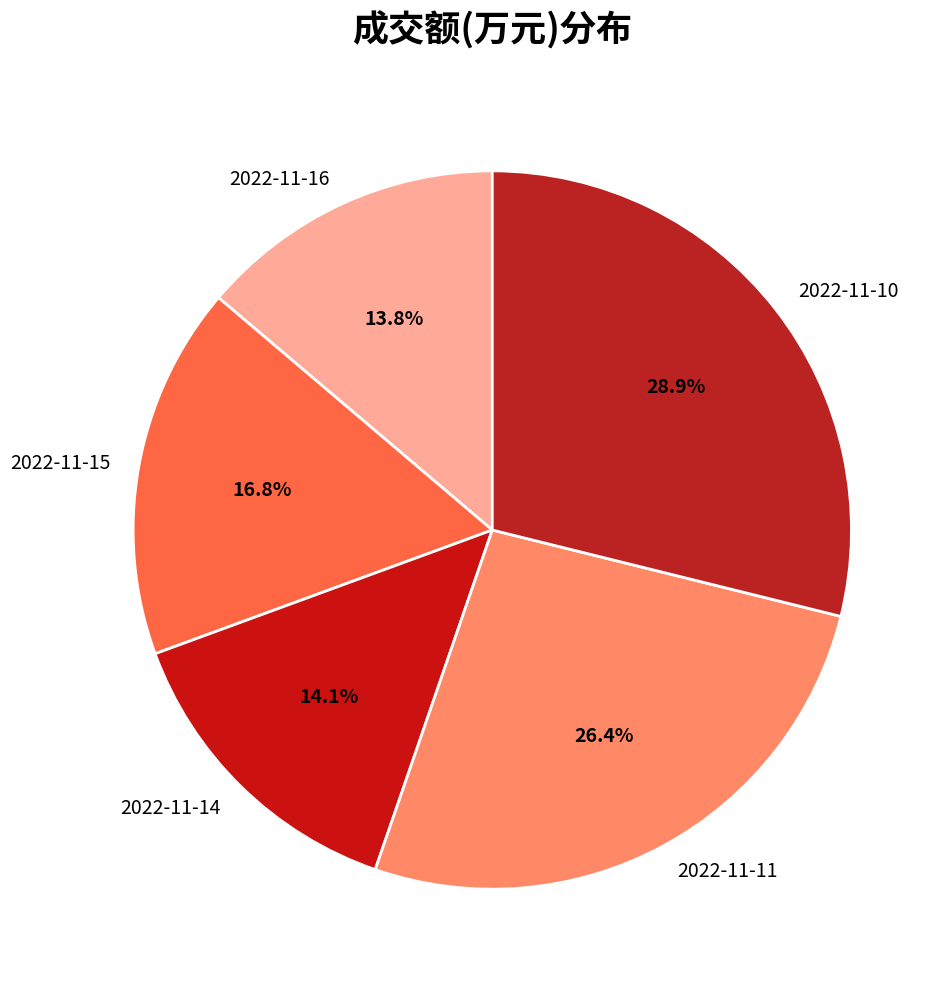

How many segments does this pie chart have?

5